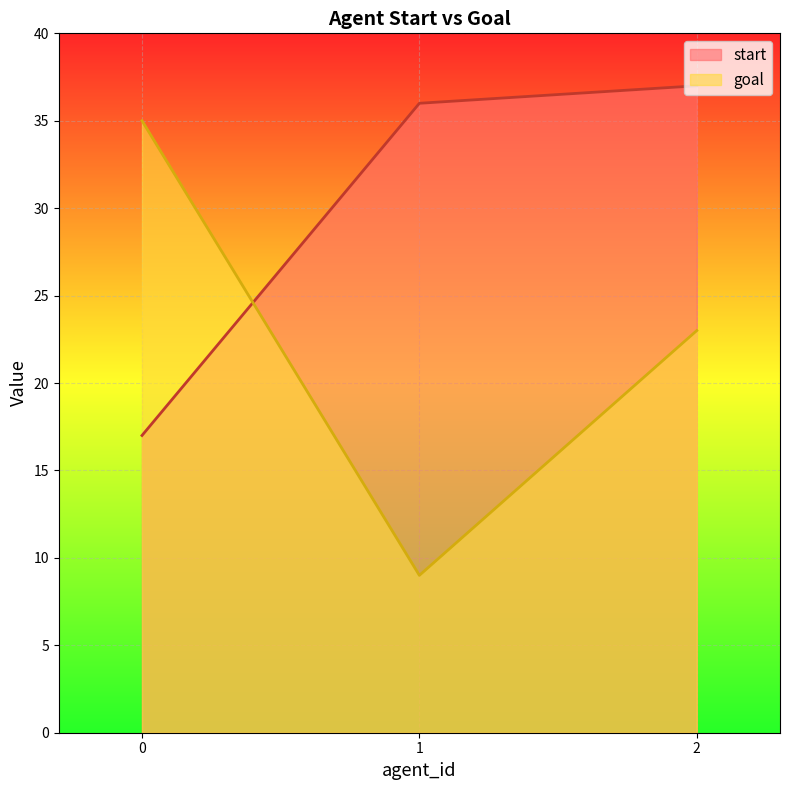

How many distinct data groups are displayed?

2